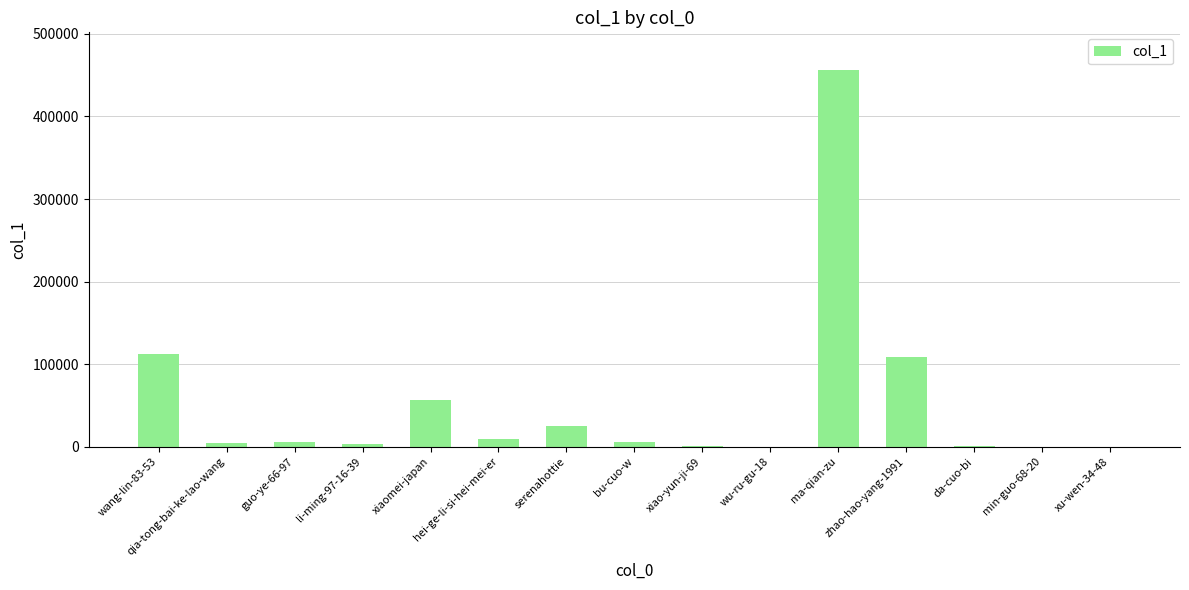

What is the greatest value displayed?

456206